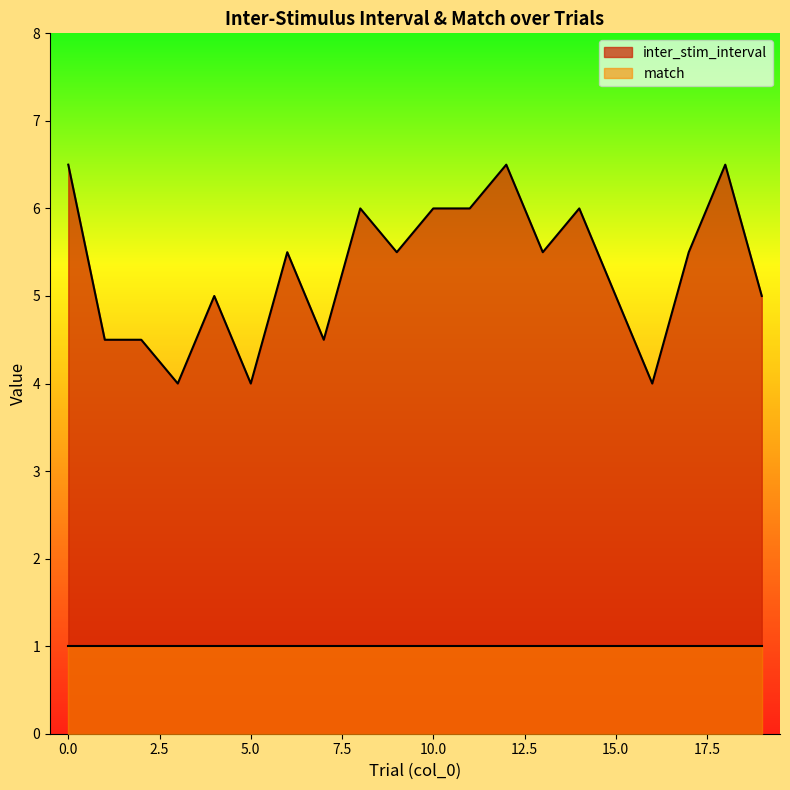

Which has a higher value, 2 or 18?

18